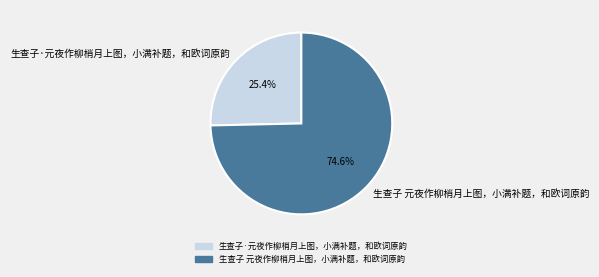

Rank the categories by value from highest to lowest.

生查子 元夜作柳梢月上图，小满补题，和欧词原韵, 生查子·元夜作柳梢月上图，小满补题，和欧词原韵